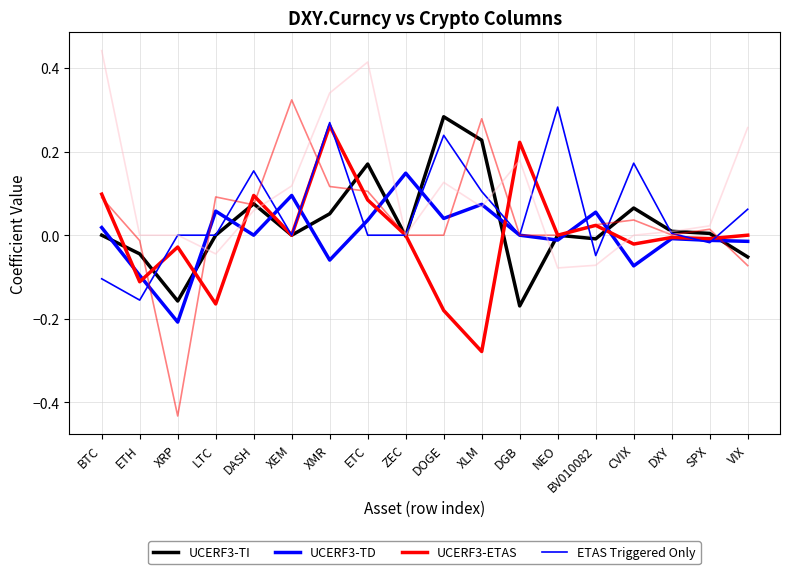

What is the difference between the maximum and second lowest values in the UCERF3-TD series?

0.2